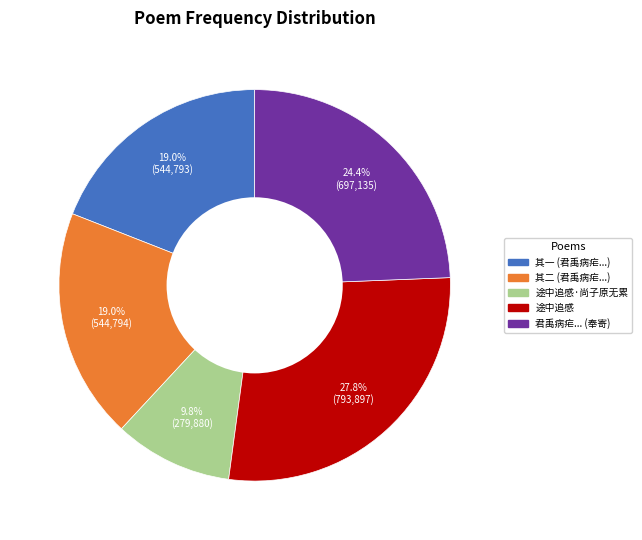

To the nearest percent, what is the difference between the largest and smallest slice percentages?

18%